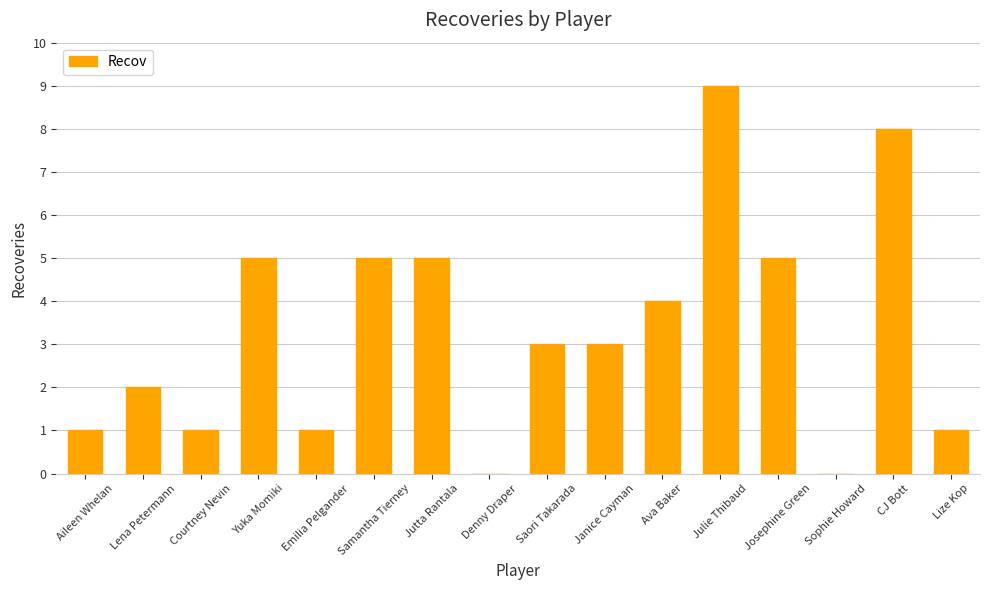

What is the ratio of the value at Lize Kop to the value at Janice Cayman?

0.3